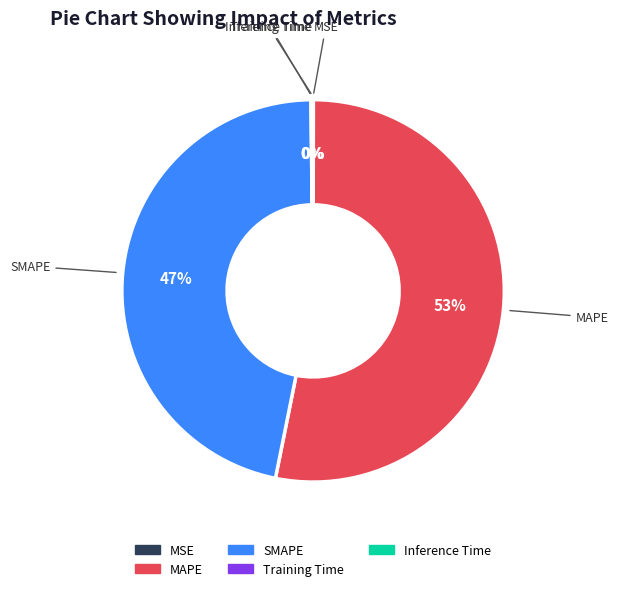

To the nearest percent, what portion does MAPE represent?

53%